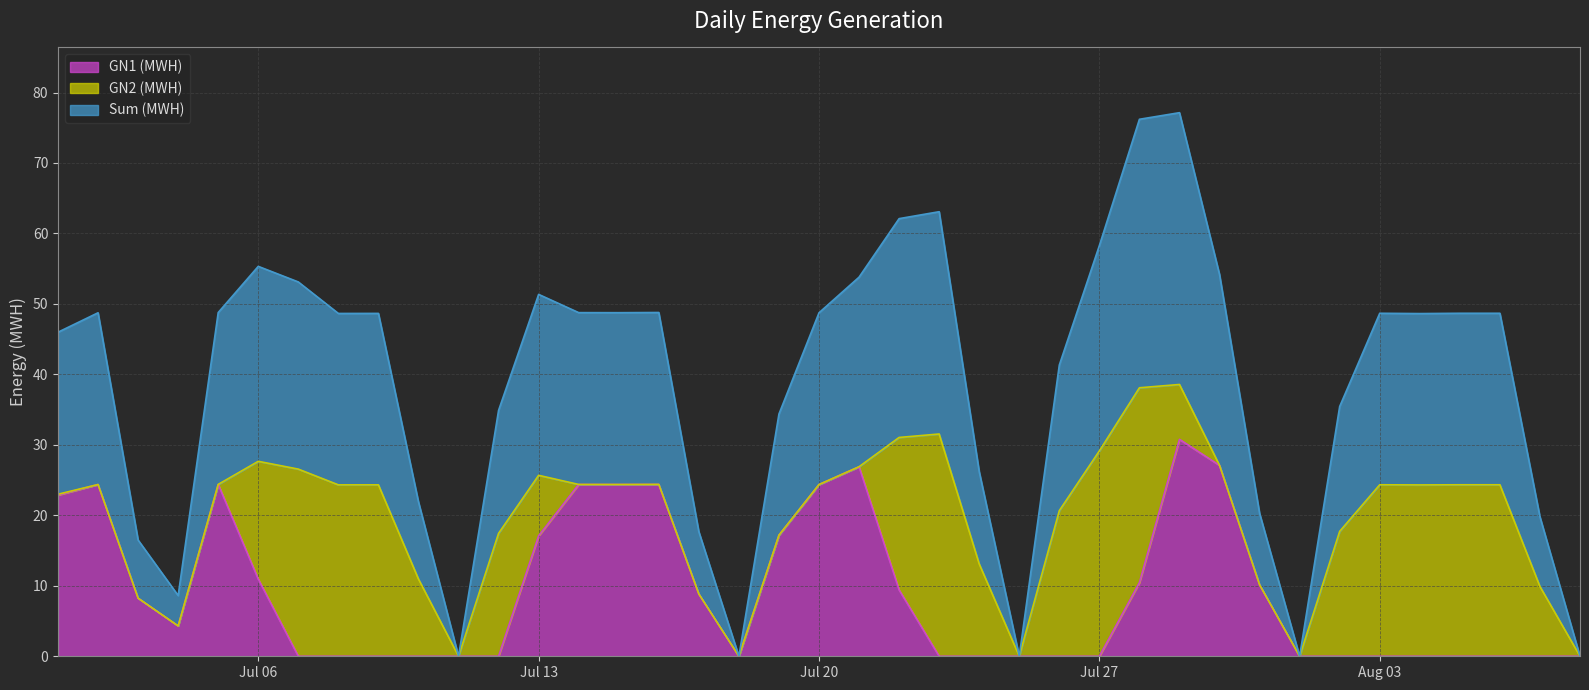

How many lines are shown in the chart?

3